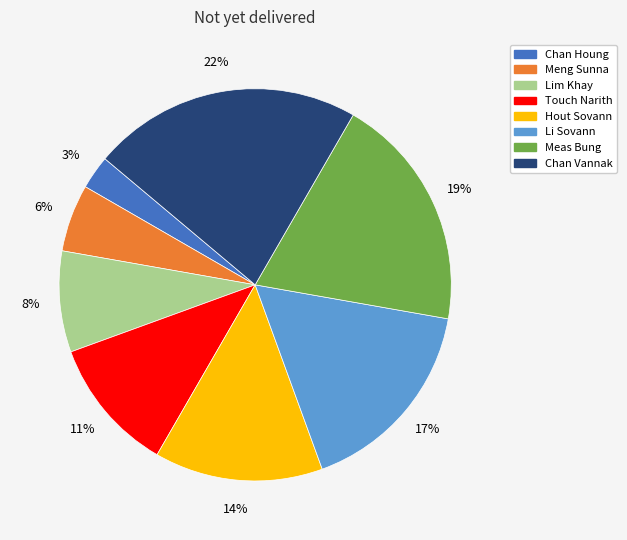

To the nearest percent, what is the difference between the largest and smallest slice percentages?

19%